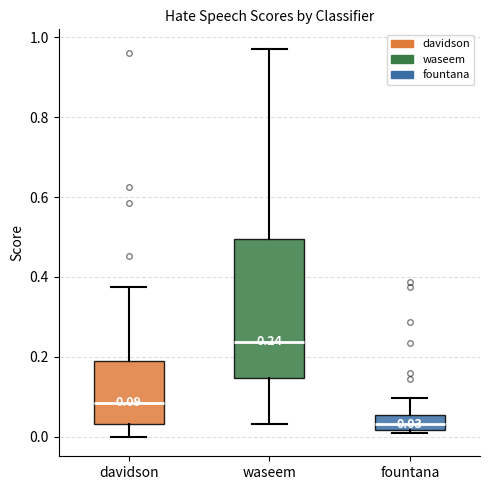

Which box has the highest median line?

waseem